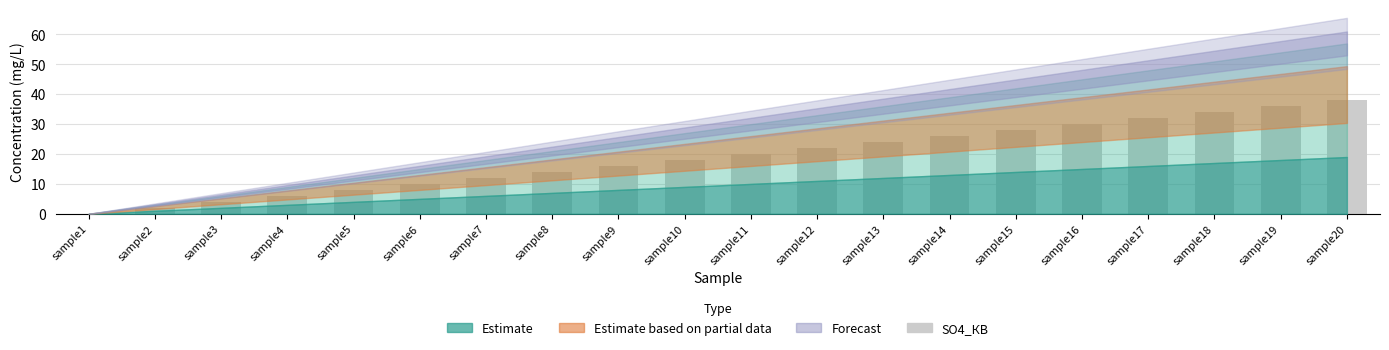

The value at sample5 is 8. True or false?

True